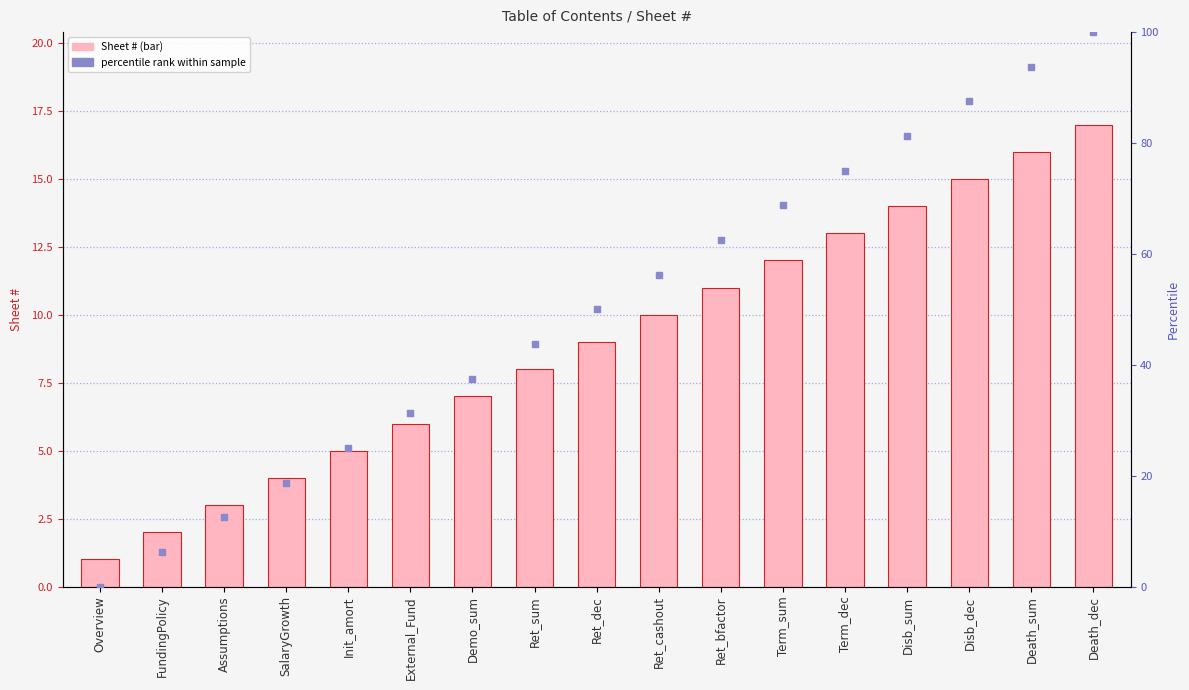

Which series reaches the maximum Y coordinate?

percentile rank